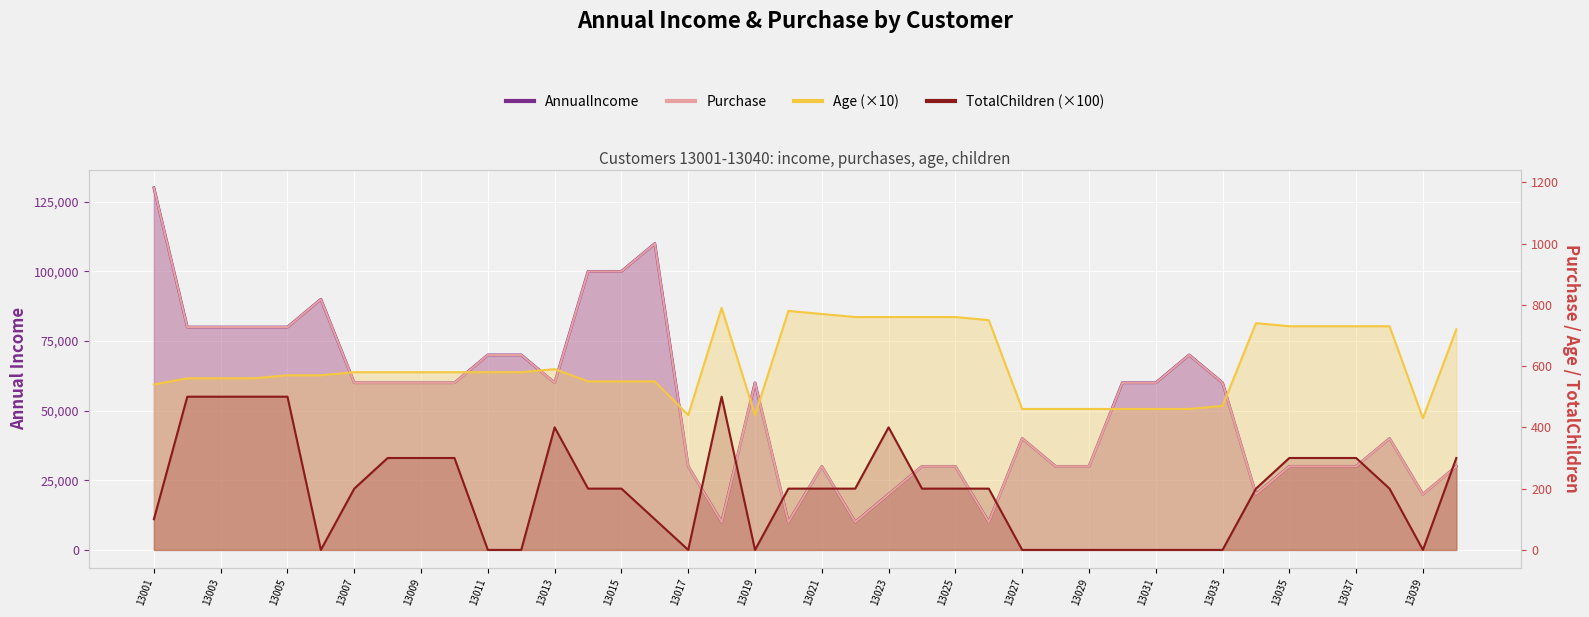

Between 13023 and 13014, which is larger?

13014